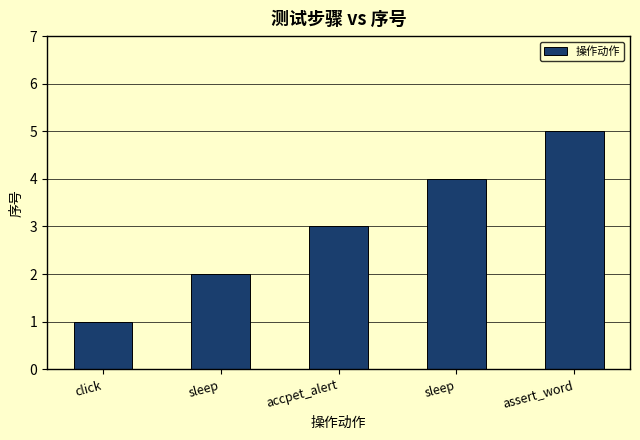

Reading right to left, list all the values displayed in this chart.

5	4	3	2	1